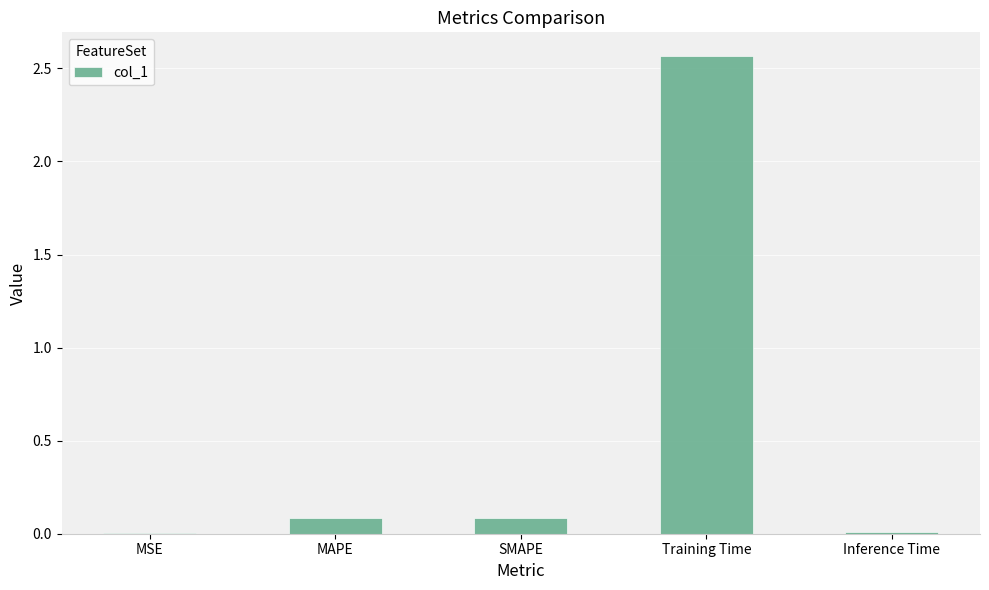

Which label corresponds to the largest value in the chart?

Training Time